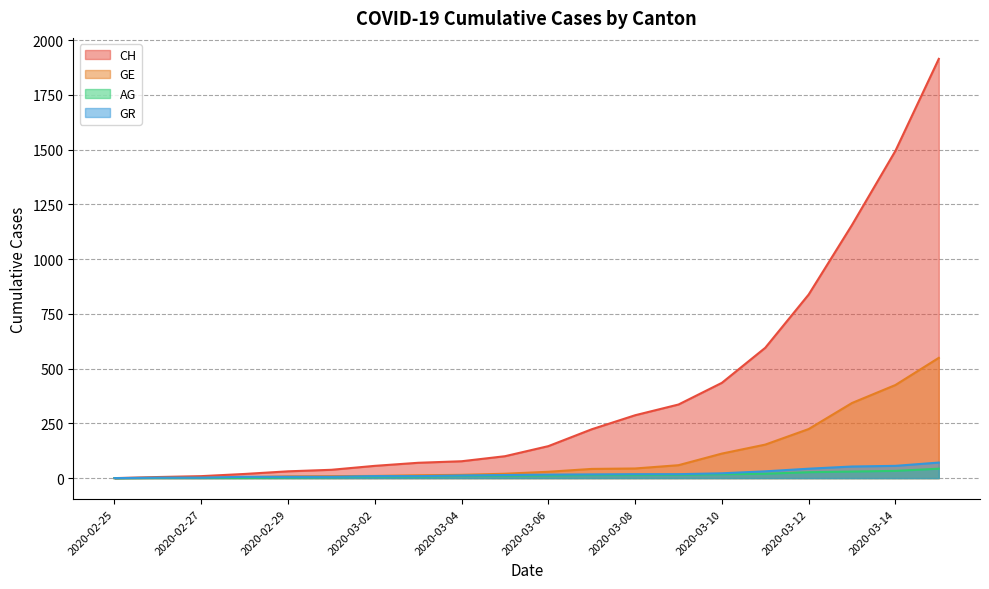

What is the difference between the second highest and minimum values in the AG series?

33